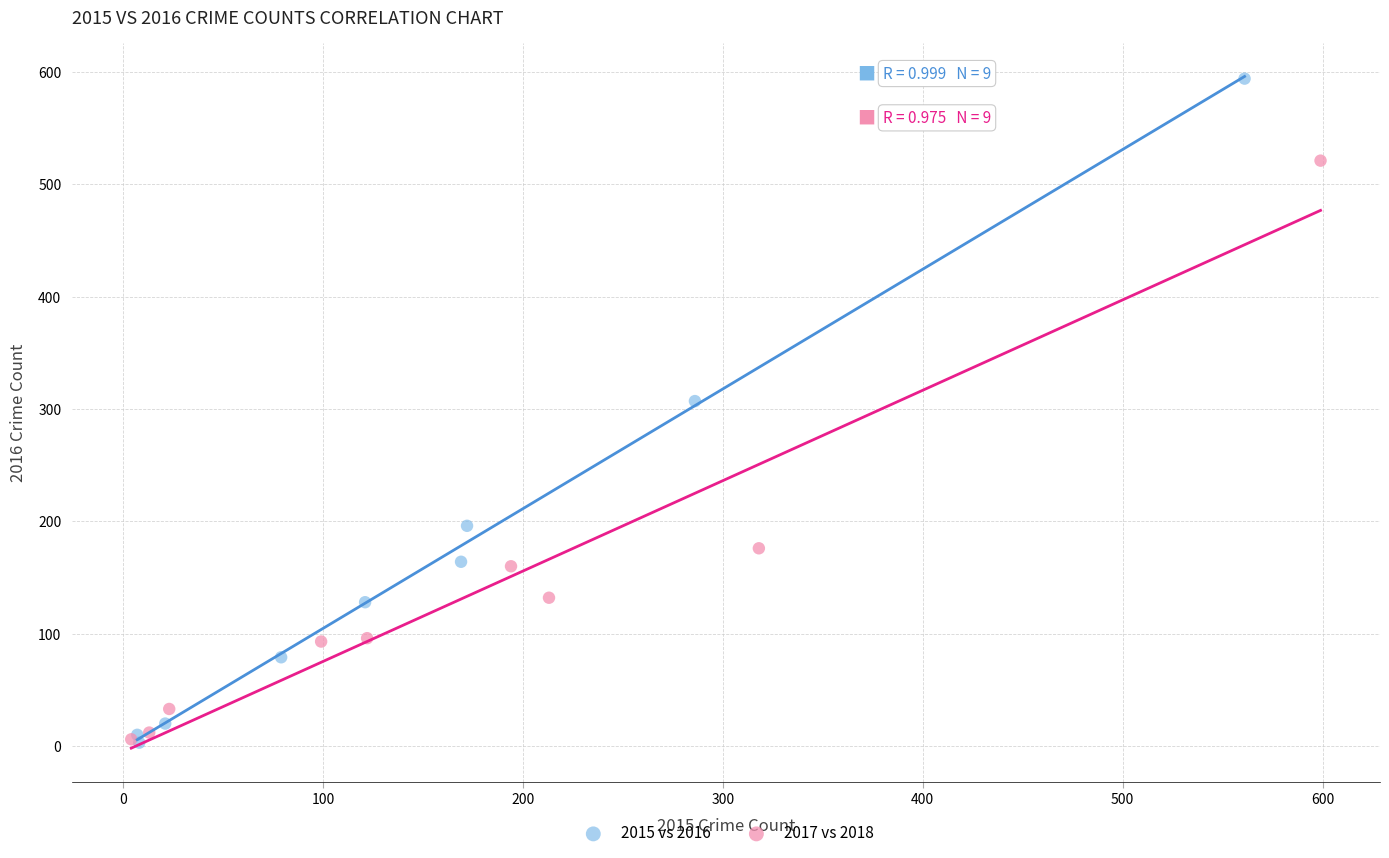

What are all the series names shown in the legend?

2015 vs 2016, 2017 vs 2018